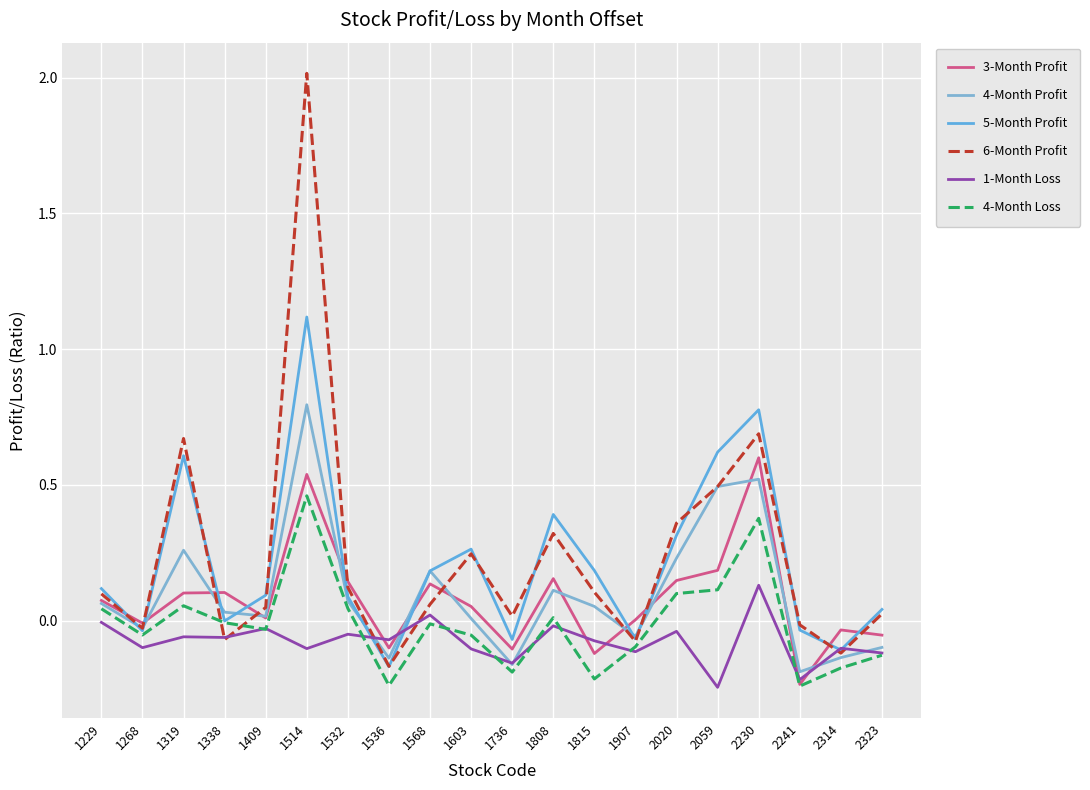

Which series changed the most between 1268 and 2020?

6-Month Profit